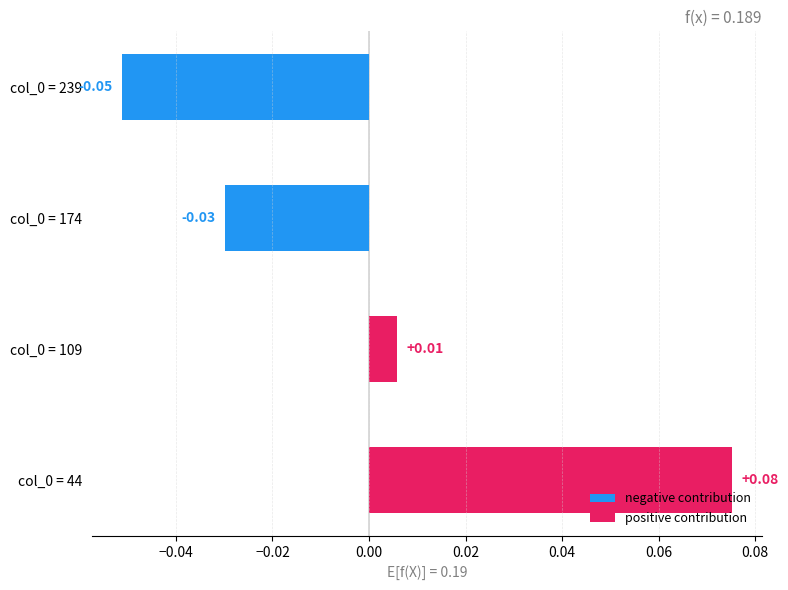

List the labels in order of 4600 value, largest first.

44, 109, 174, 239